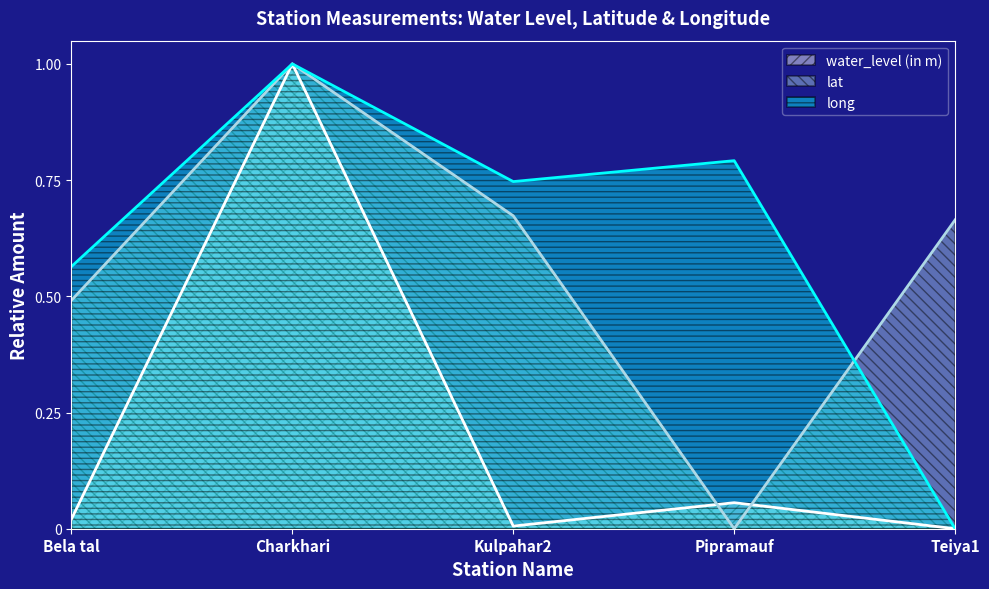

Which series has the widest spread of values?

water_level (in m)